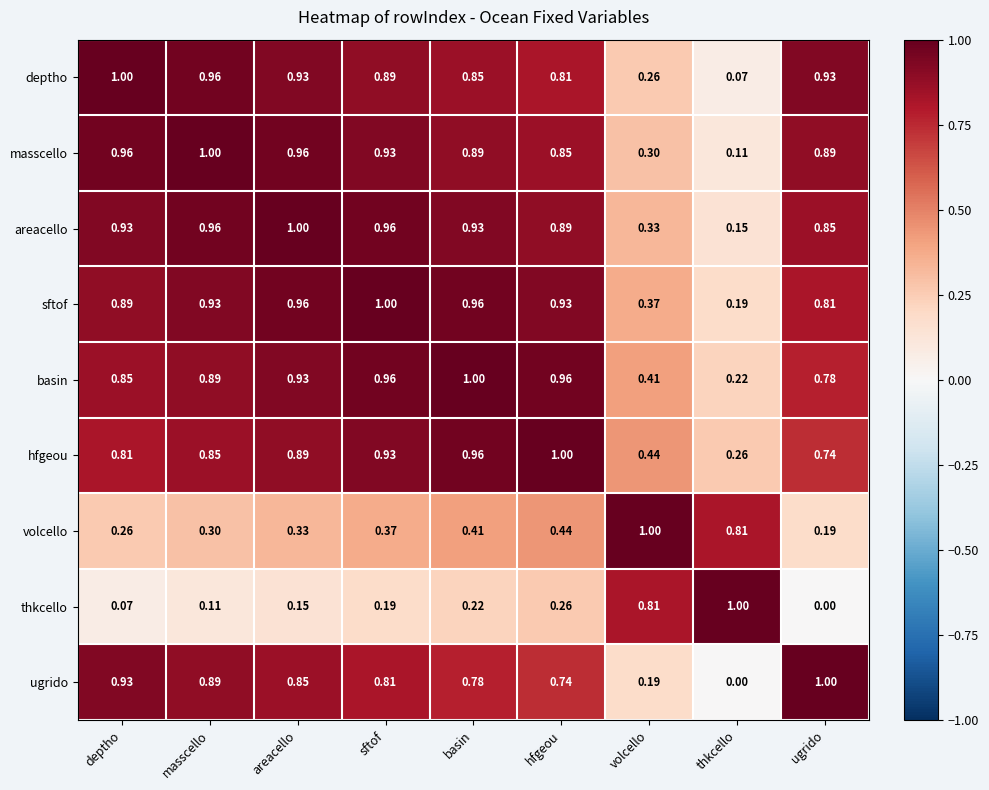

At which label is thkcello closest to 0?

ugrido